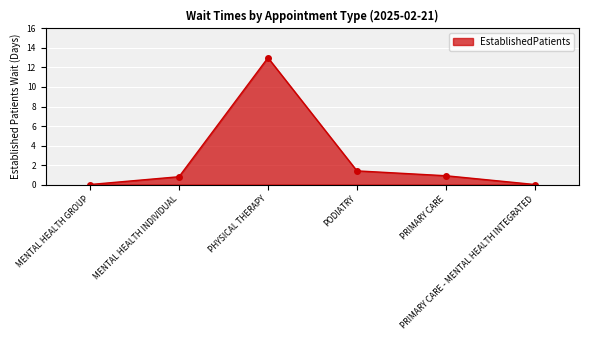

What is the sum of the values at PRIMARY CARE - MENTAL HEALTH INTEGRATED and PRIMARY CARE?

0.9